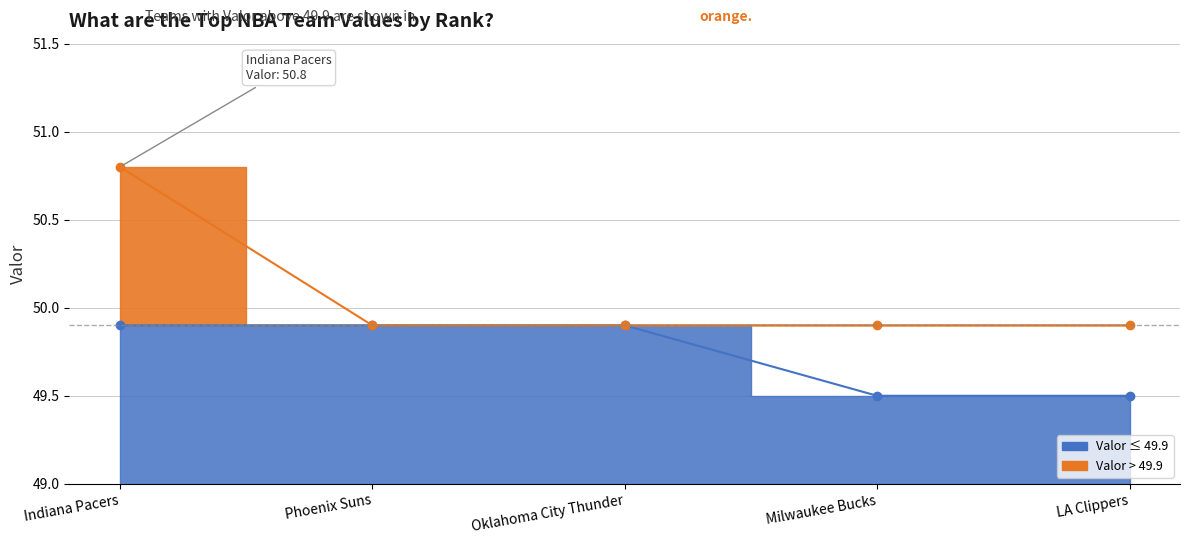

Count the number of categories in the chart.

5